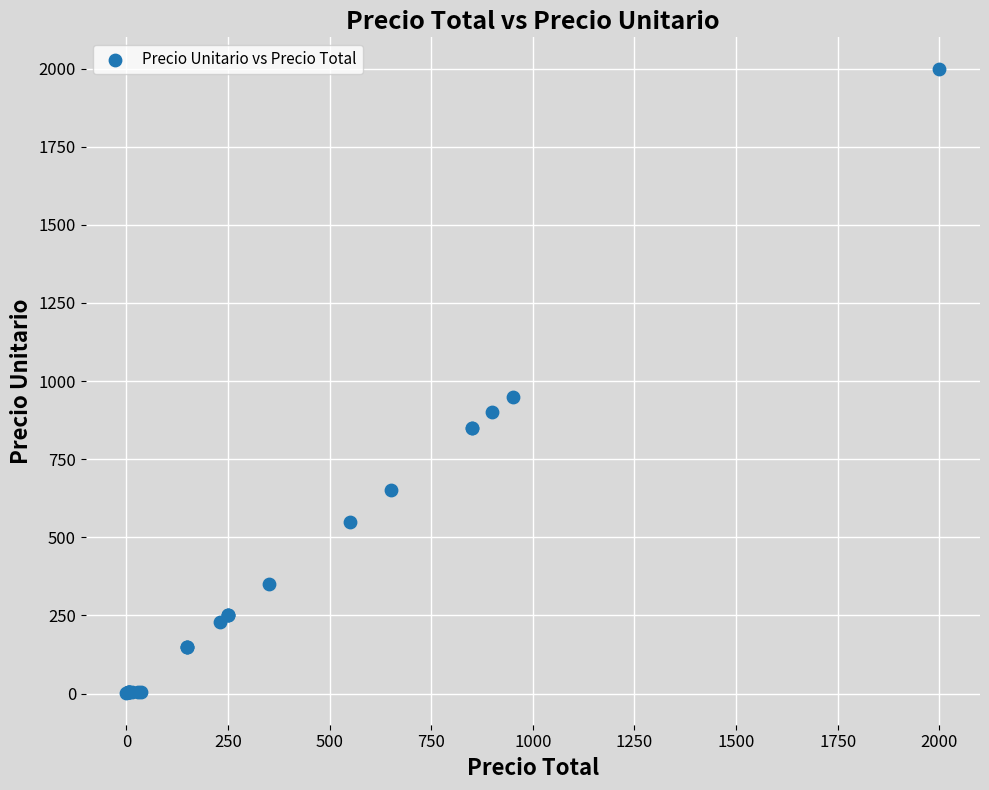

What Y value in the scatter plot is closest to 1000?

950.0